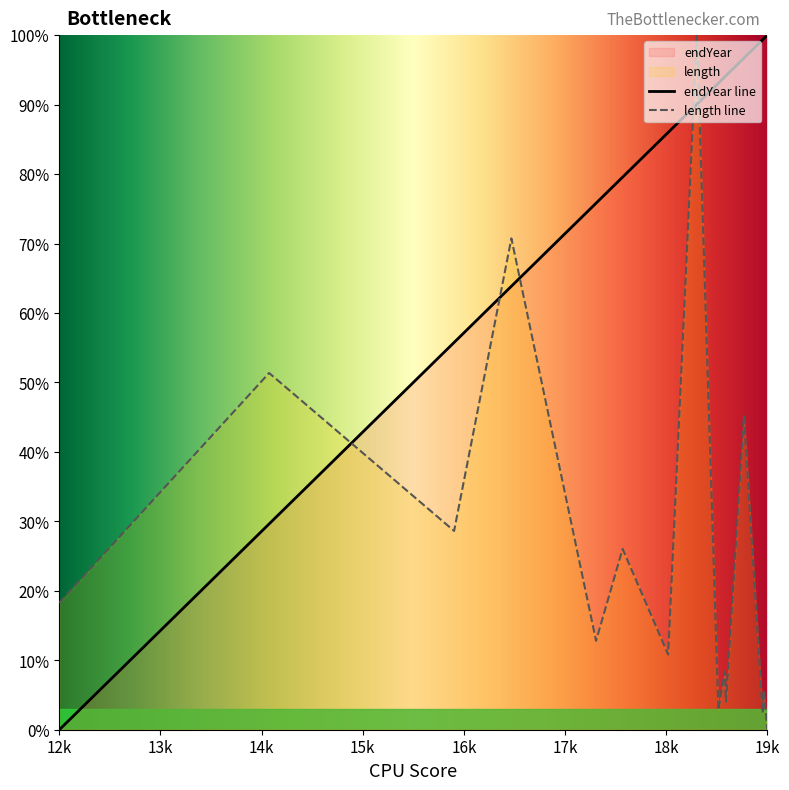

The endYear line series shows 0.0 at 12k. True or false?

True